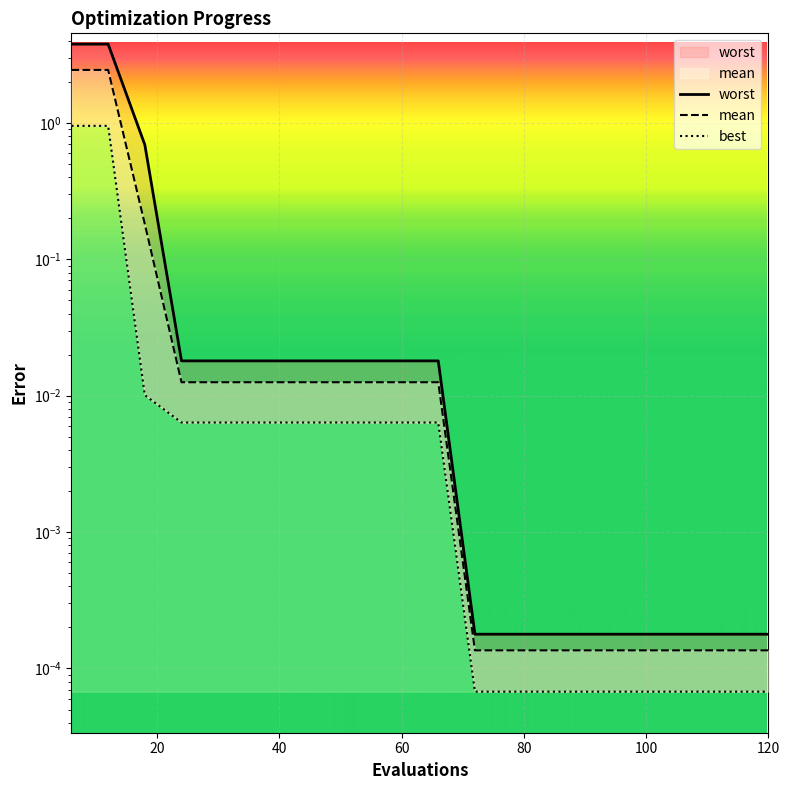

What are all the series names shown in the legend?

worst, mean, best